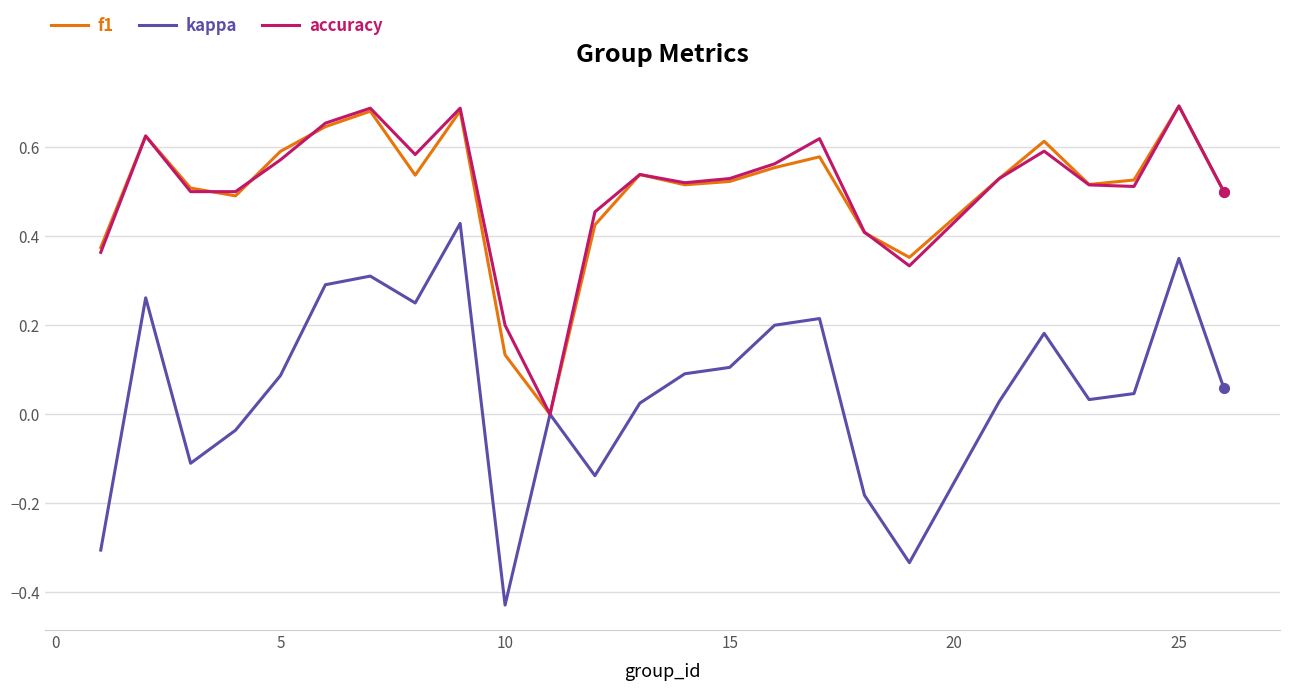

True or false: kappa and f1 cross at least once.

False